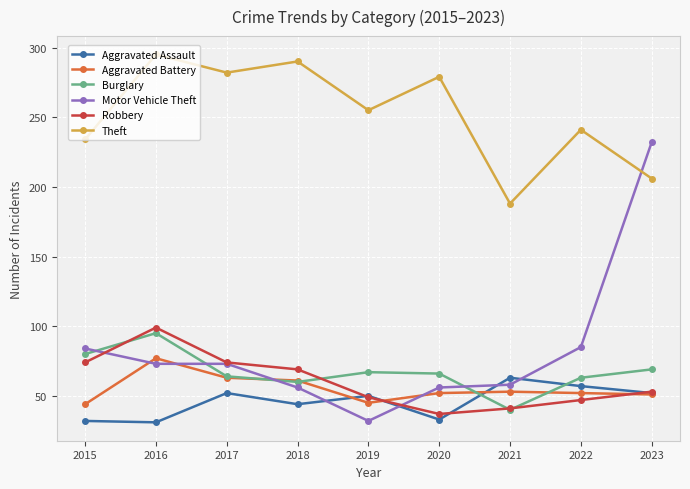

What is the difference between the highest and lowest values at 2018?

246